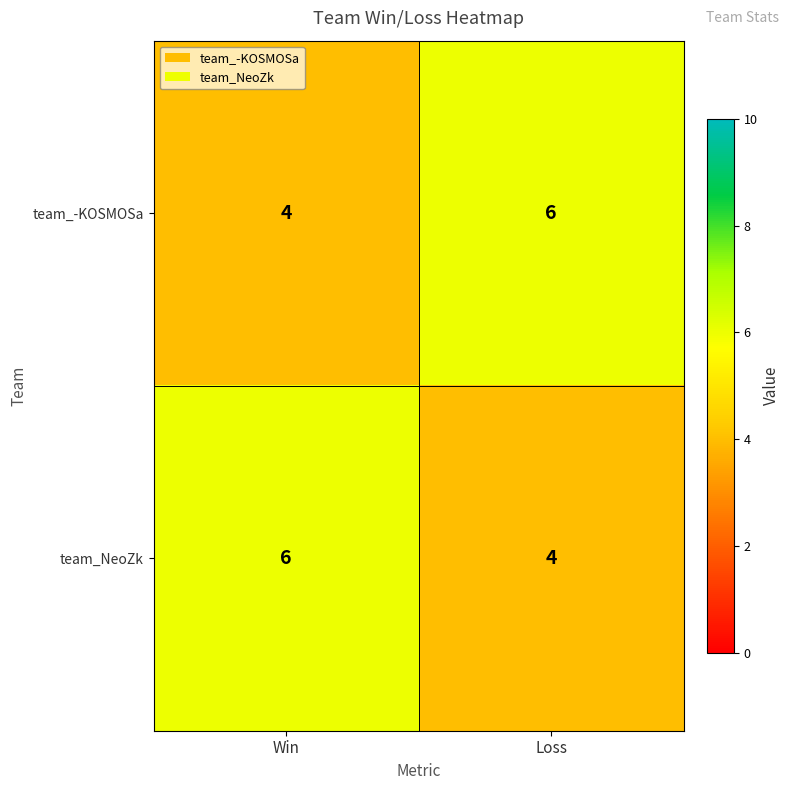

What is the minimum value shown in the chart?

4